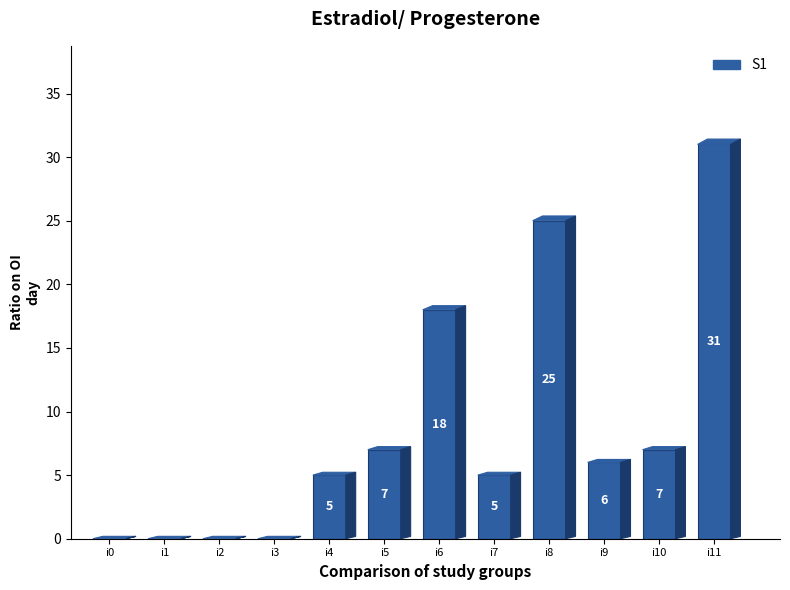

Reading right to left, transcribe all the data shown in this chart.

31	7	6	25	5	18	7	5	0	0	0	0